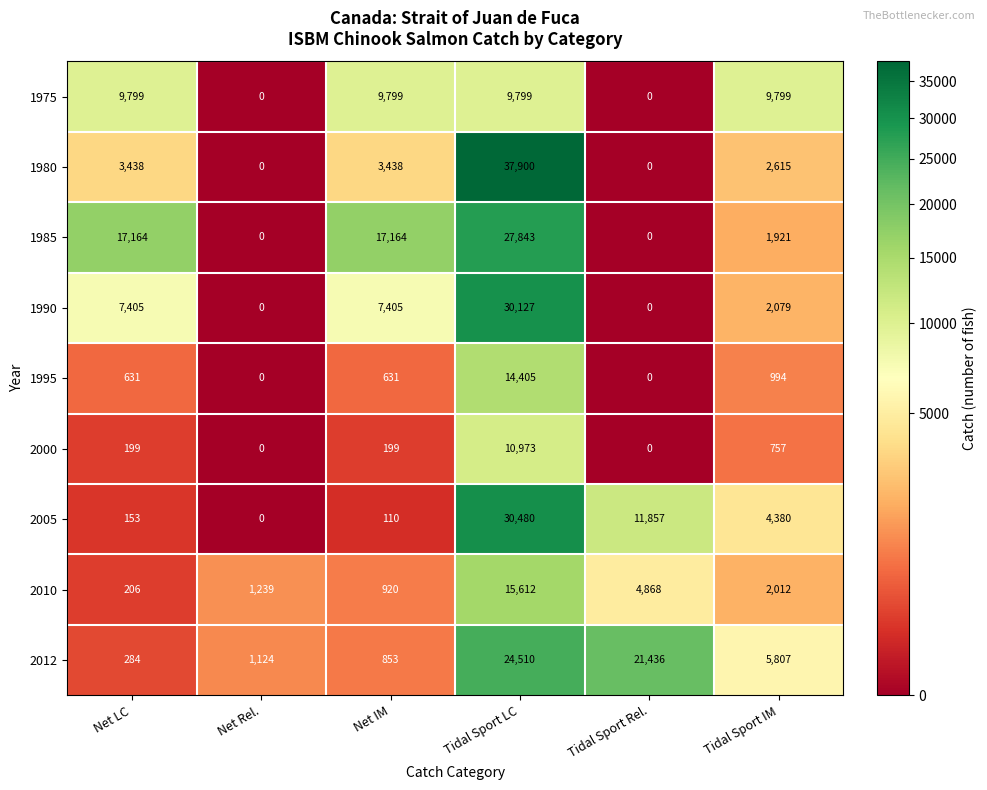

Rank the categories by 2012 value from lowest to highest.

Net LC, Net IM, Net Rel., Tidal Sport IM, Tidal Sport Rel., Tidal Sport LC